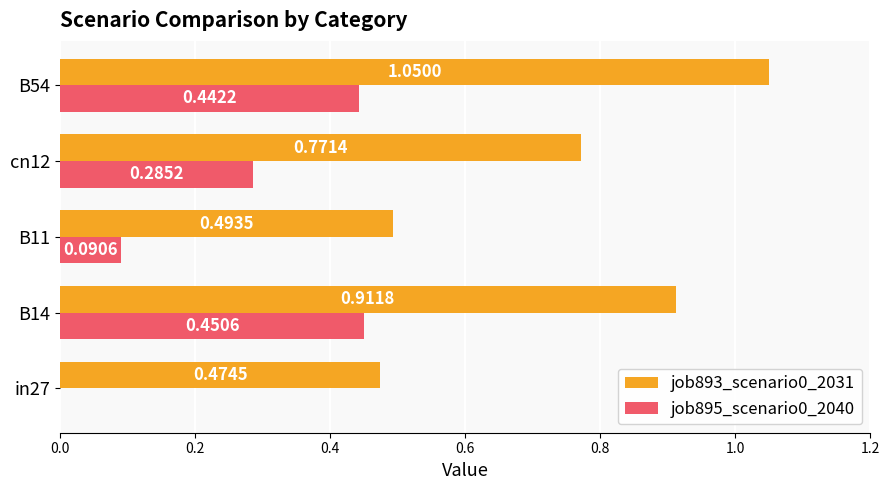

What is the total value across all series at B54?

1.5